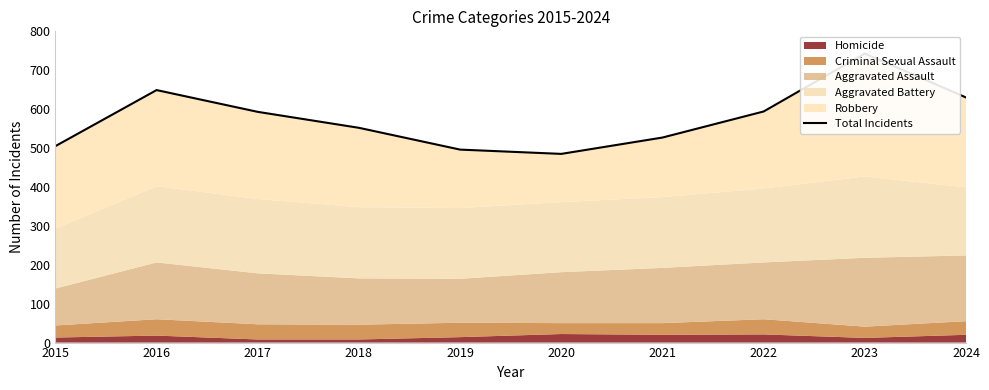

What is the smallest value displayed?

485